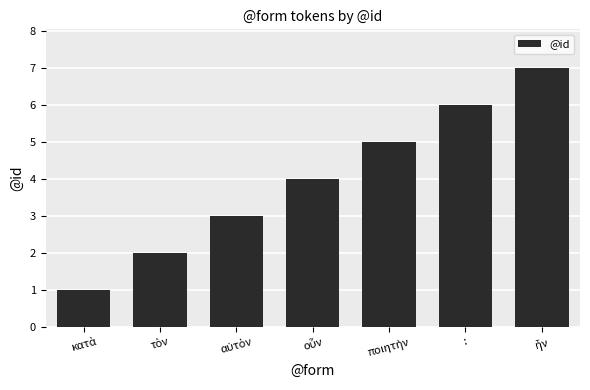

What position from the right is :?

2